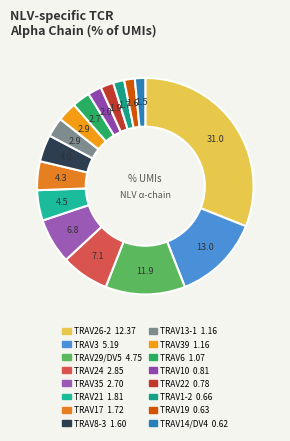

How many segments does this pie chart have?

16